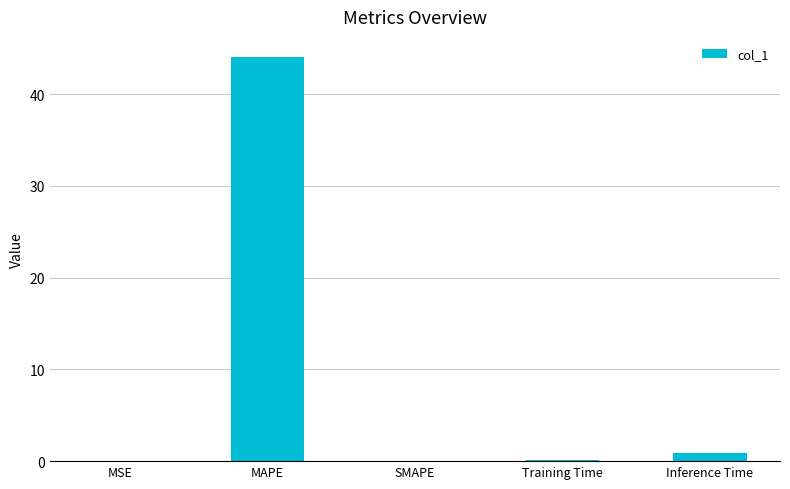

The chart shows a value of 76.5 at MAPE. True or false?

False